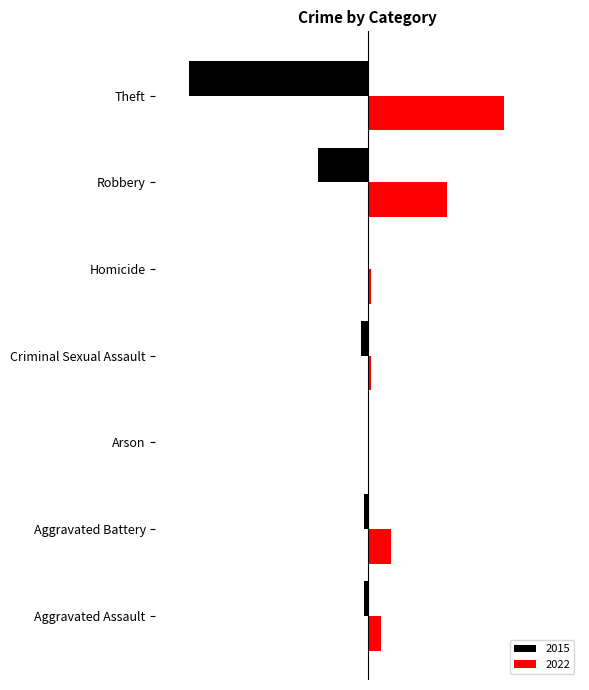

What are all the series names shown in the legend?

2015, 2022